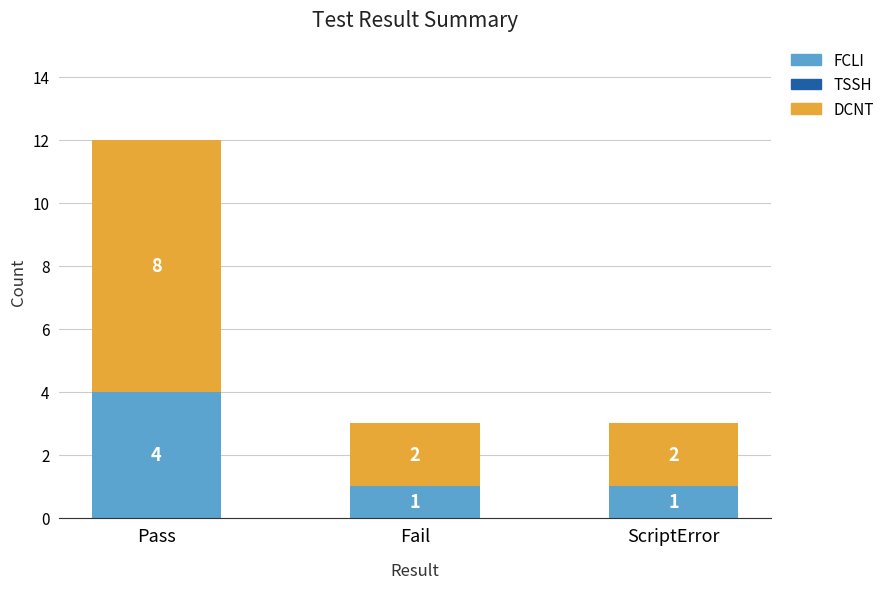

The value of FCLI at Fail is 1. True or false?

True